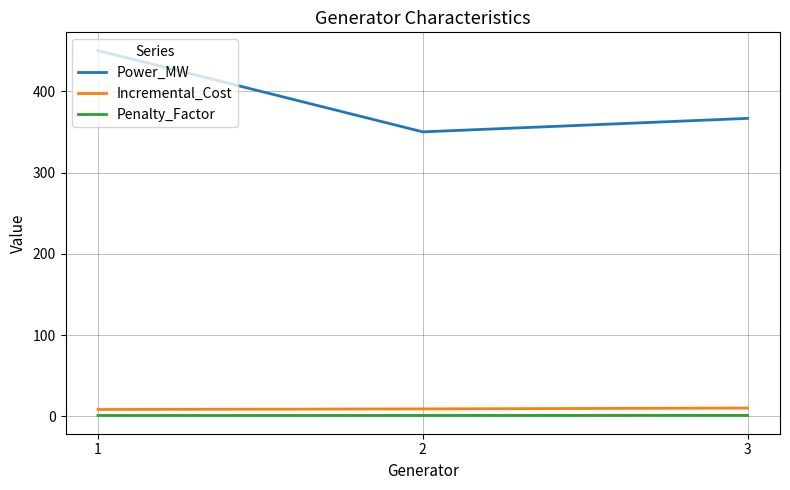

True or false: Penalty_Factor has a value of 1.1 at 2.

True